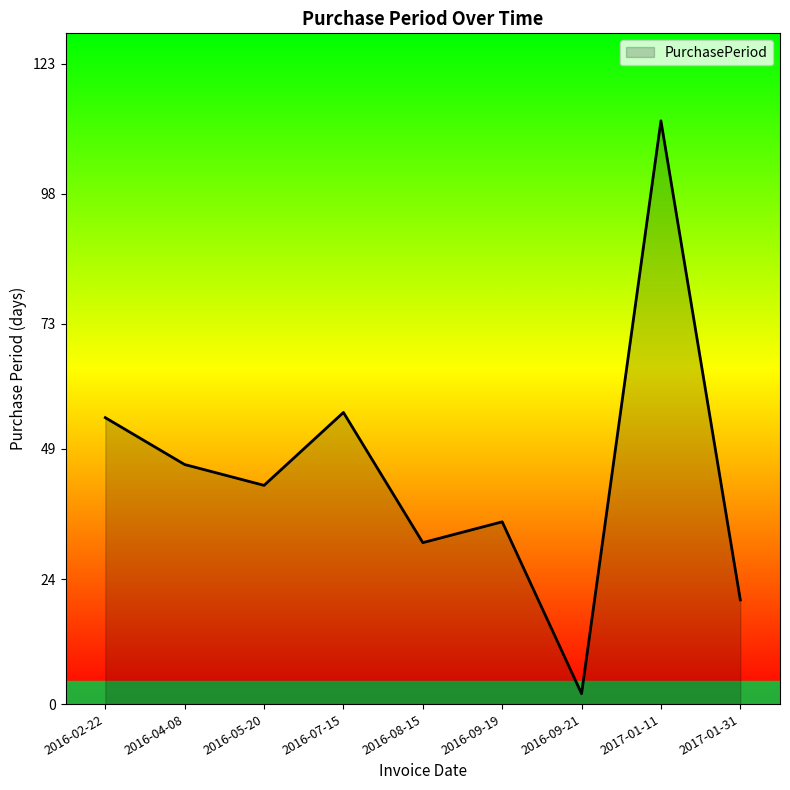

Where does the data first go above 42?

2016-02-22